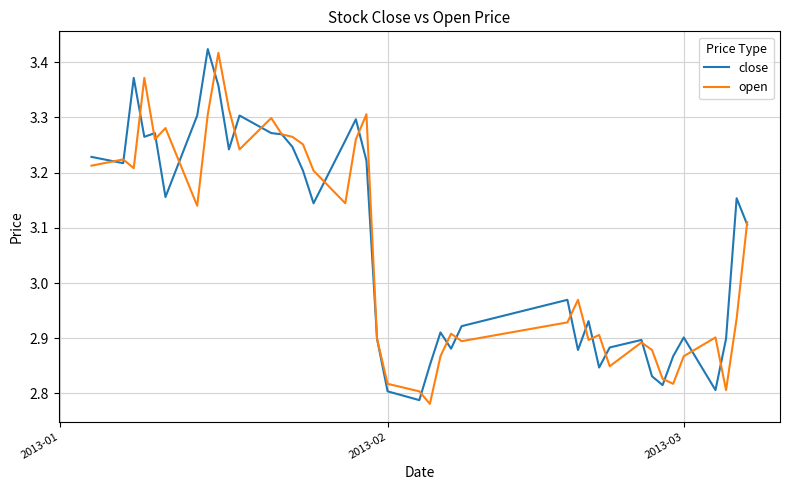

Is this an area chart (filled region under the line)?

No